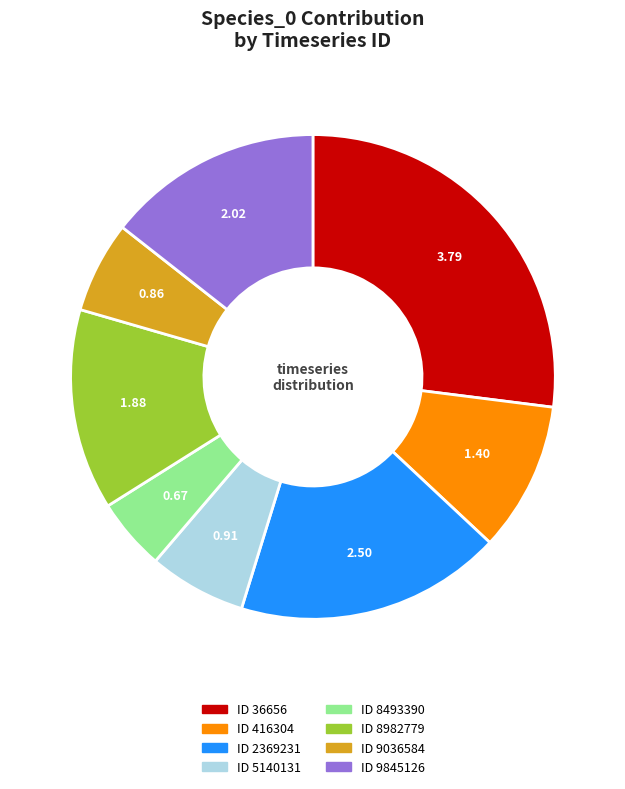

Does any single category account for the majority?

No